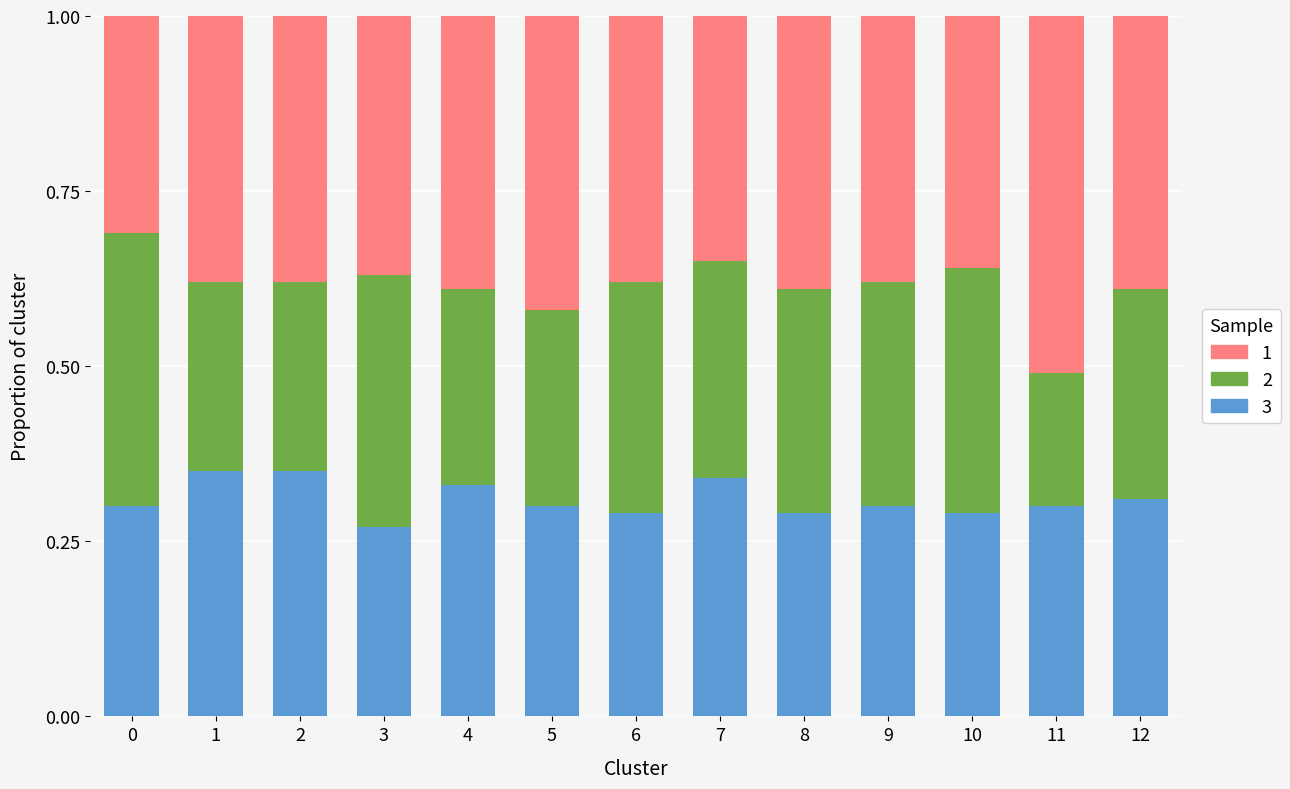

What is the total value across all series at 1?

1.0